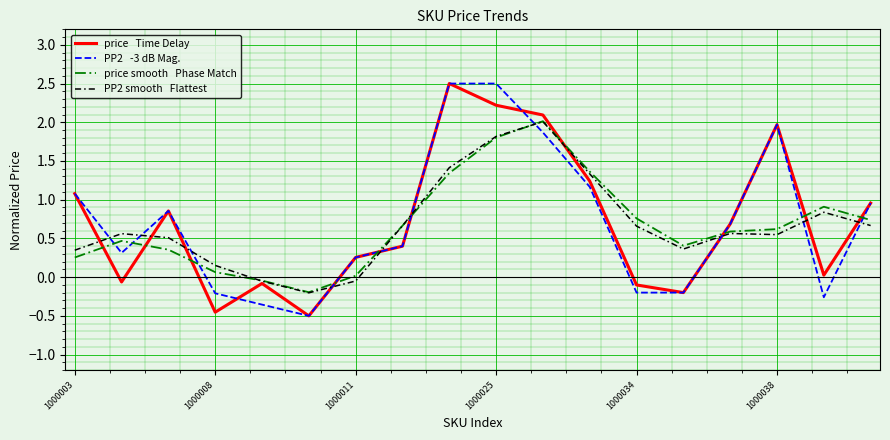

What is the greatest value displayed?

2.5